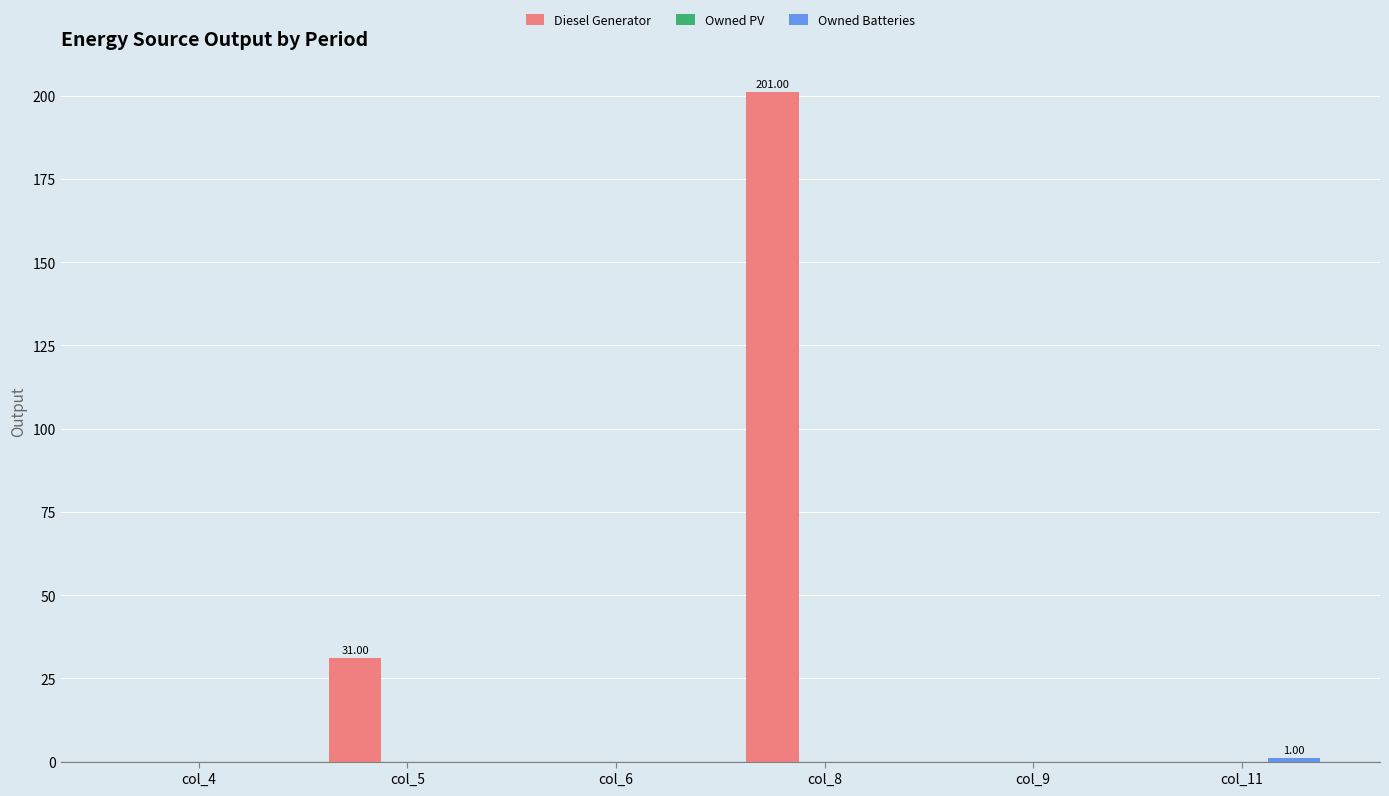

Between col_5 and col_9, which series saw the biggest shift?

Diesel Generator